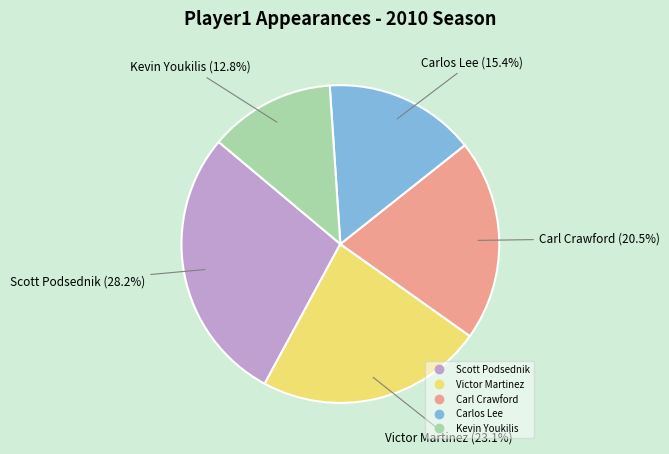

Is there a majority slice in this chart?

No